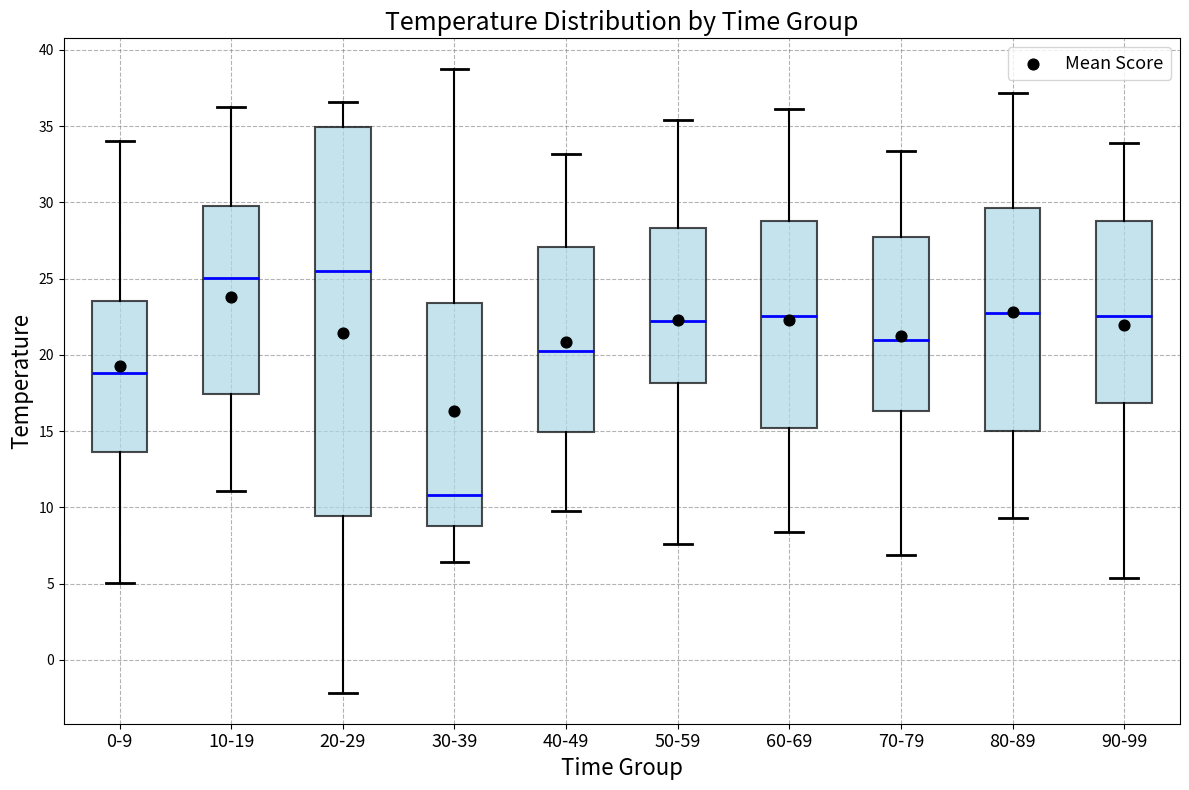

Which box's median line is the lowest?

30-39